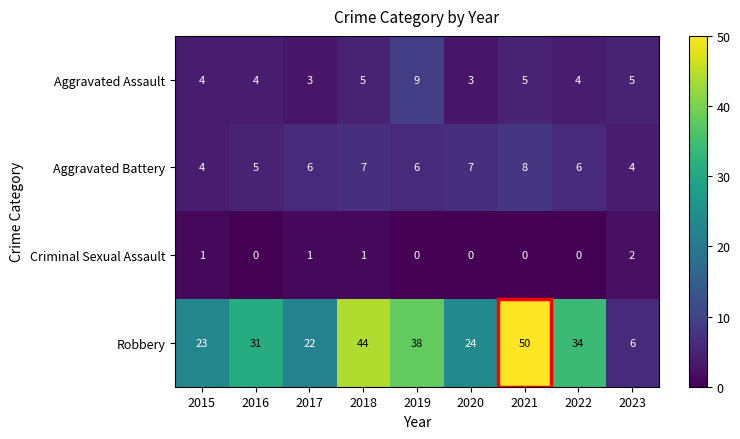

The value of Criminal Sexual Assault at 2015 is 2. True or false?

False